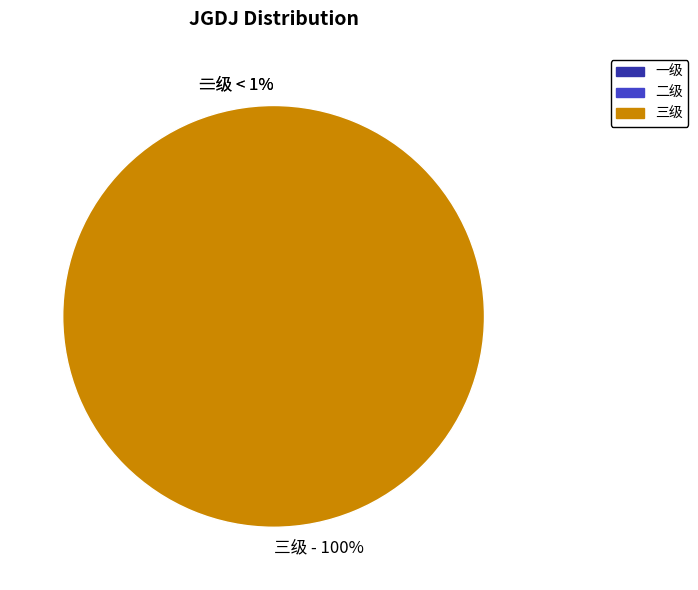

Which slice is the smallest?

一级